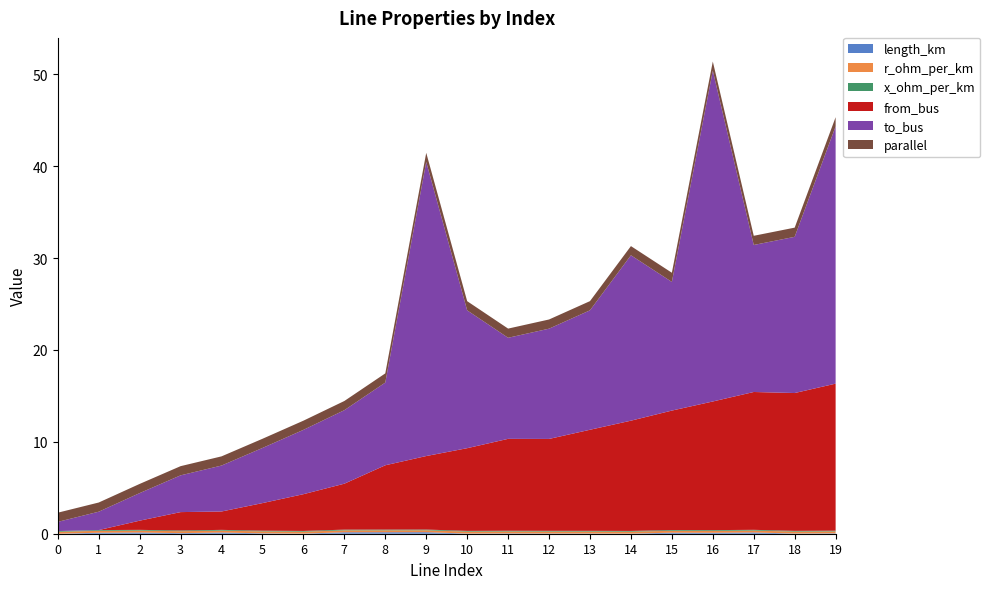

Reading left to right, what are all the values shown in this chart?

length_km: 0.0	0.1	0.1	0.1	0.1	0.0	0.0	0.2	0.2	0.2	0.0	0.0	0.0	0.0	0.0	0.1	0.1	0.1	0.0	0.0
r_ohm_per_km: 0.2	0.2	0.2	0.2	0.2	0.2	0.2	0.2	0.2	0.2	0.2	0.2	0.2	0.2	0.2	0.2	0.2	0.2	0.2	0.2
x_ohm_per_km: 0.1	0.1	0.1	0.1	0.1	0.1	0.1	0.1	0.1	0.1	0.1	0.1	0.1	0.1	0.1	0.1	0.1	0.1	0.1	0.1
from_bus: 0.0	0.0	1.0	2.0	2.0	3.0	4.0	5.0	7.0	8.0	9.0	10.0	10.0	11.0	12.0	13.0	14.0	15.0	15.0	16.0
to_bus: 1.0	2.0	3.0	4.0	5.0	6.0	7.0	8.0	9.0	32.0	15.0	11.0	12.0	13.0	18.0	14.0	36.0	16.0	17.0	28.0
parallel: 1.0	1.0	1.0	1.0	1.0	1.0	1.0	1.0	1.0	1.0	1.0	1.0	1.0	1.0	1.0	1.0	1.0	1.0	1.0	1.0